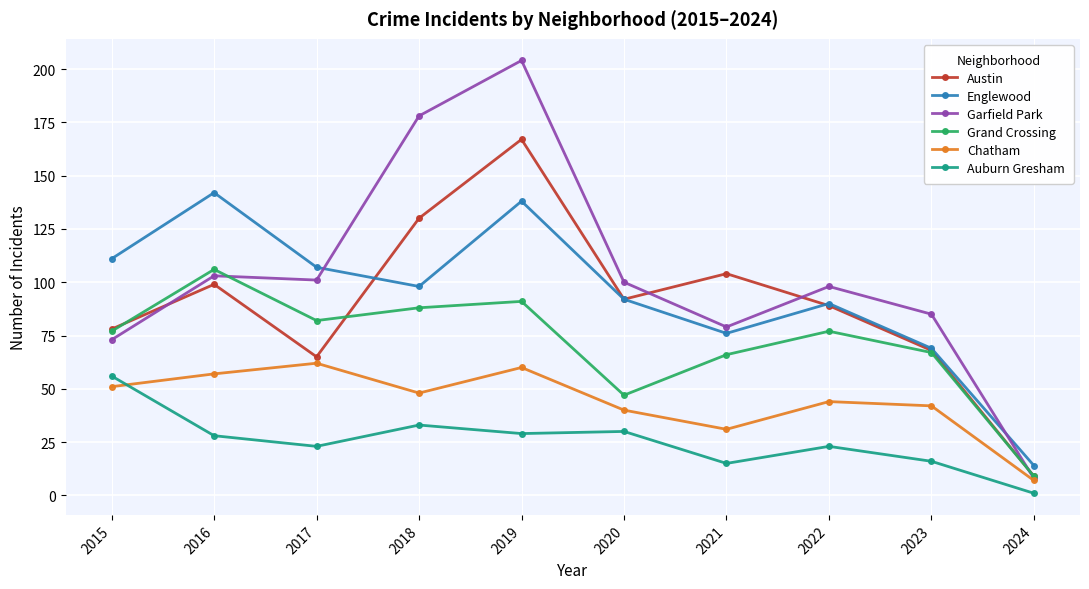

How many lines are shown in the chart?

6